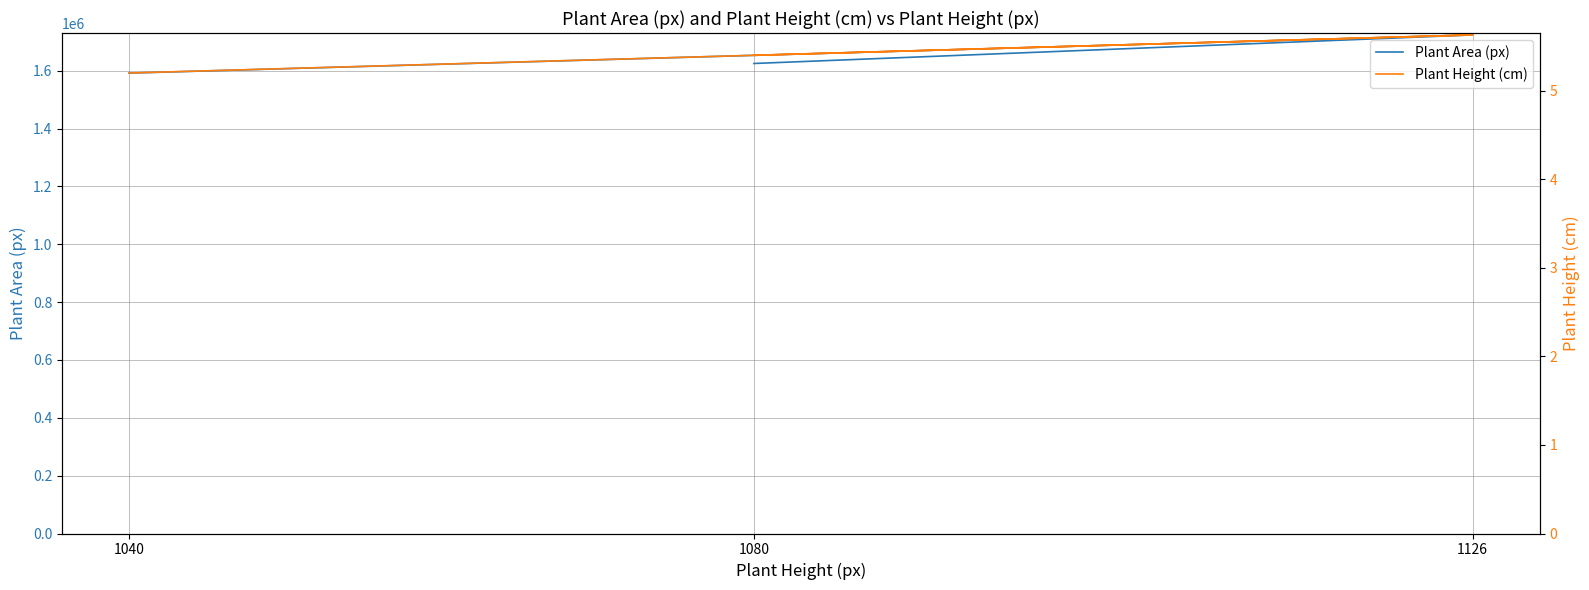

Does the chart display data point markers on the line(s)?

No